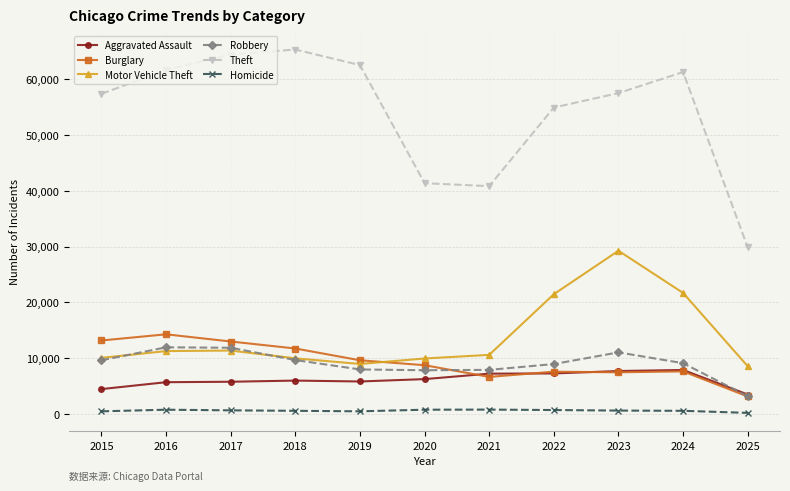

What is the minimum value shown in the chart?

220